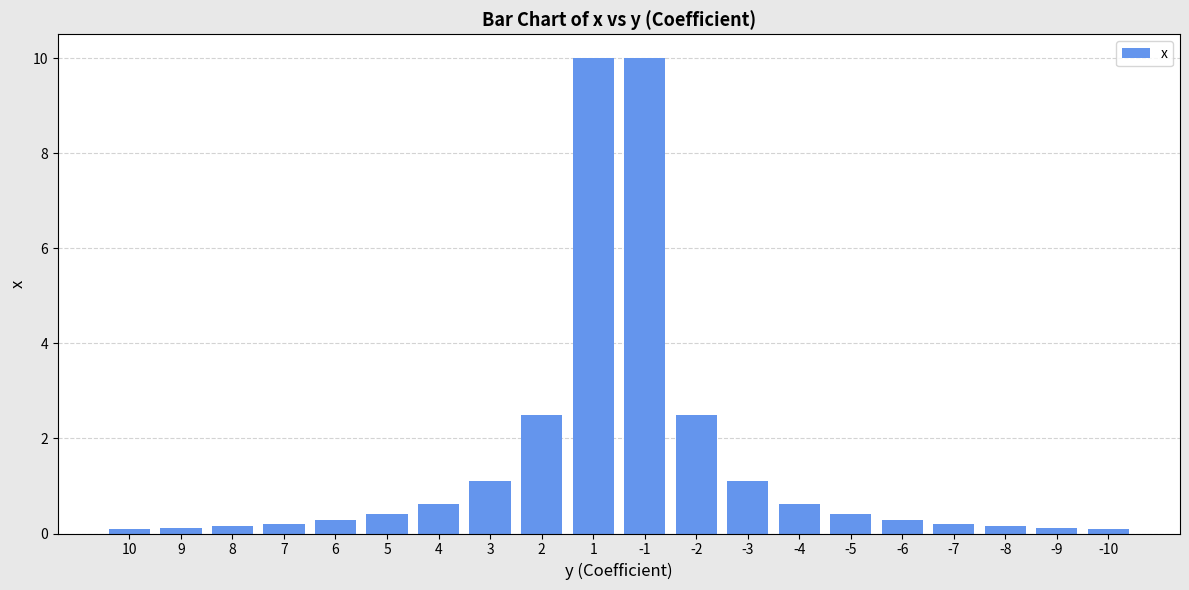

What is the sum of all values?

31.0